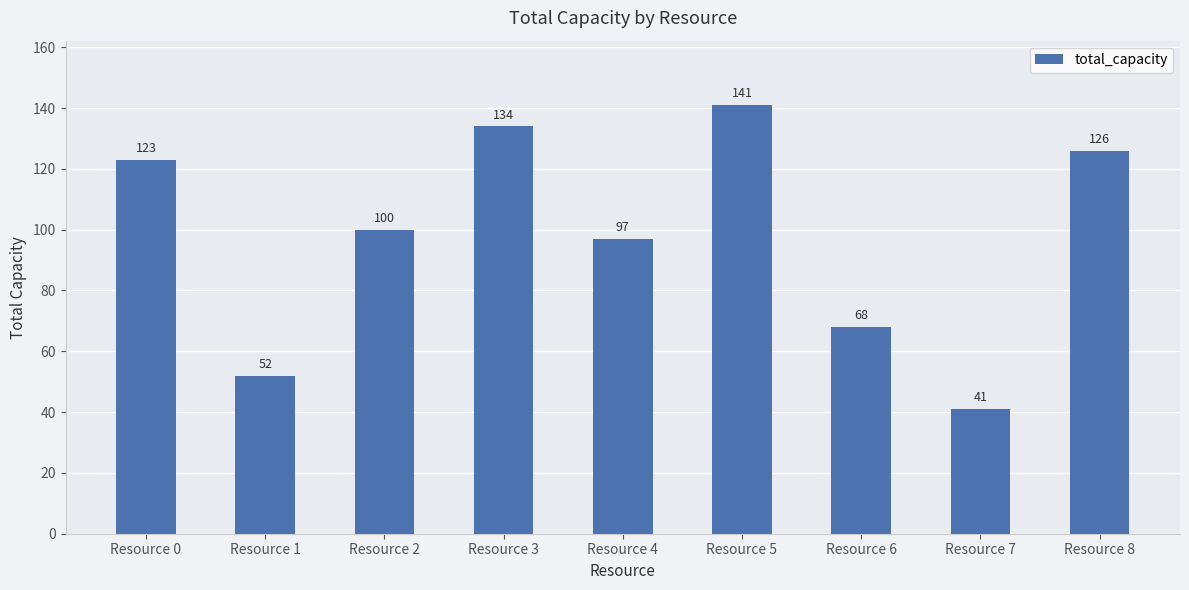

What is the value of the 7th bar from the left?

68